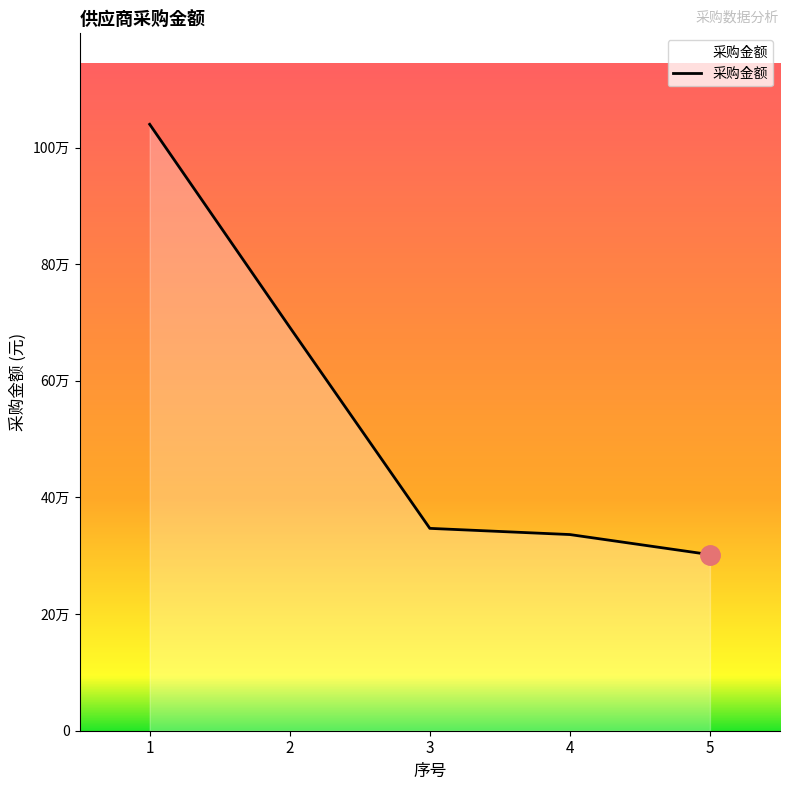

List the labels in order of value, smallest first.

5, 4, 3, 2, 1